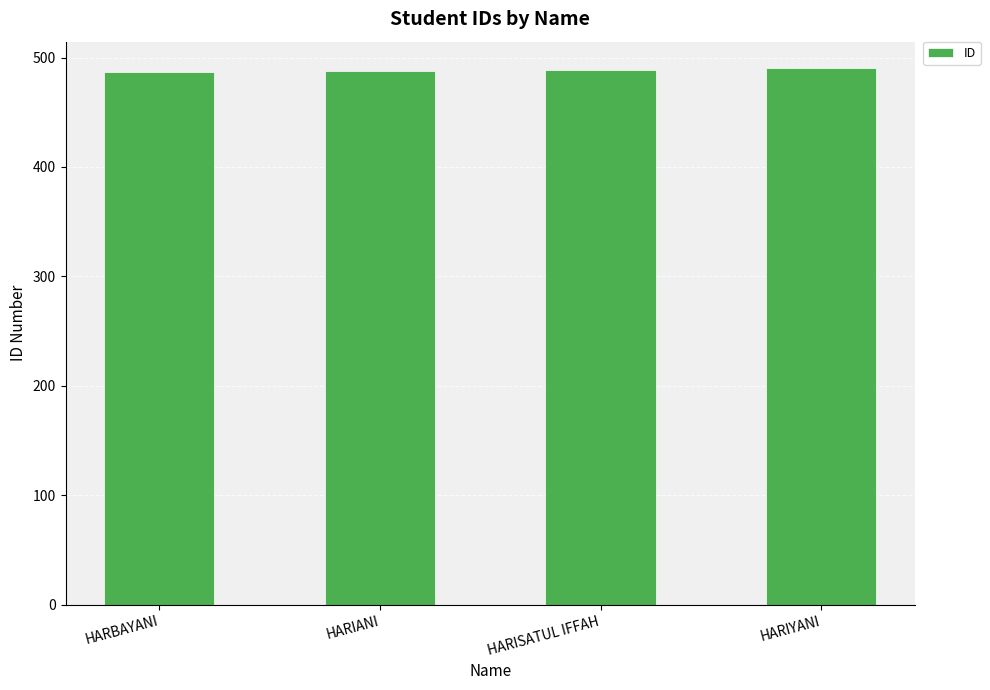

The value at HARIYANI is 490. True or false?

True